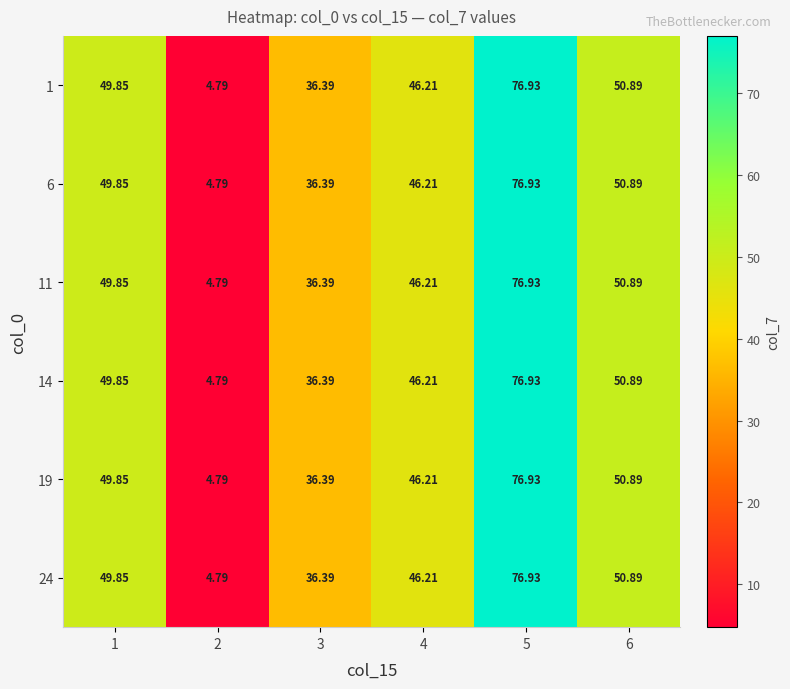

Is the value of 19 at 2 greater than the value of 1 at 4?

No